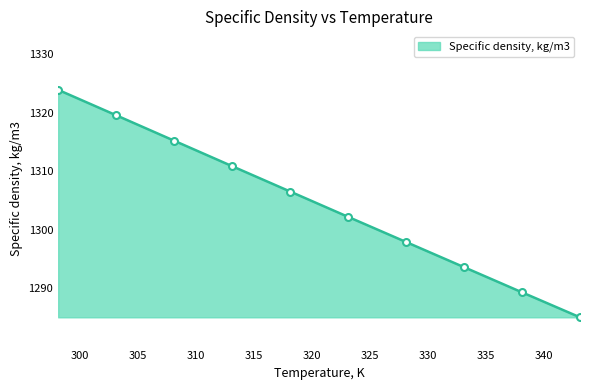

What is the greatest value displayed?

1323.9